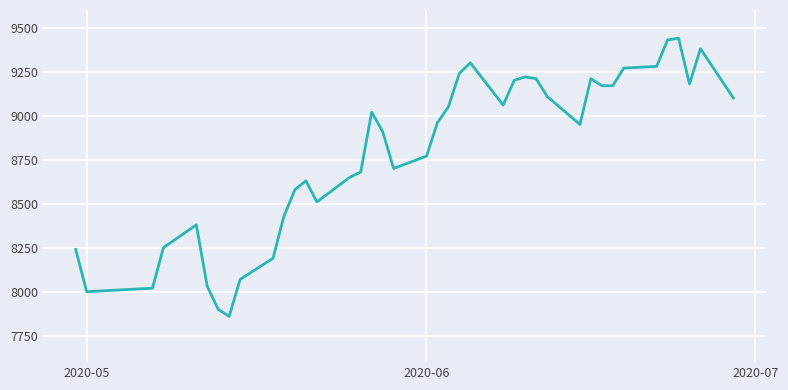

What is the greatest value displayed?

9440